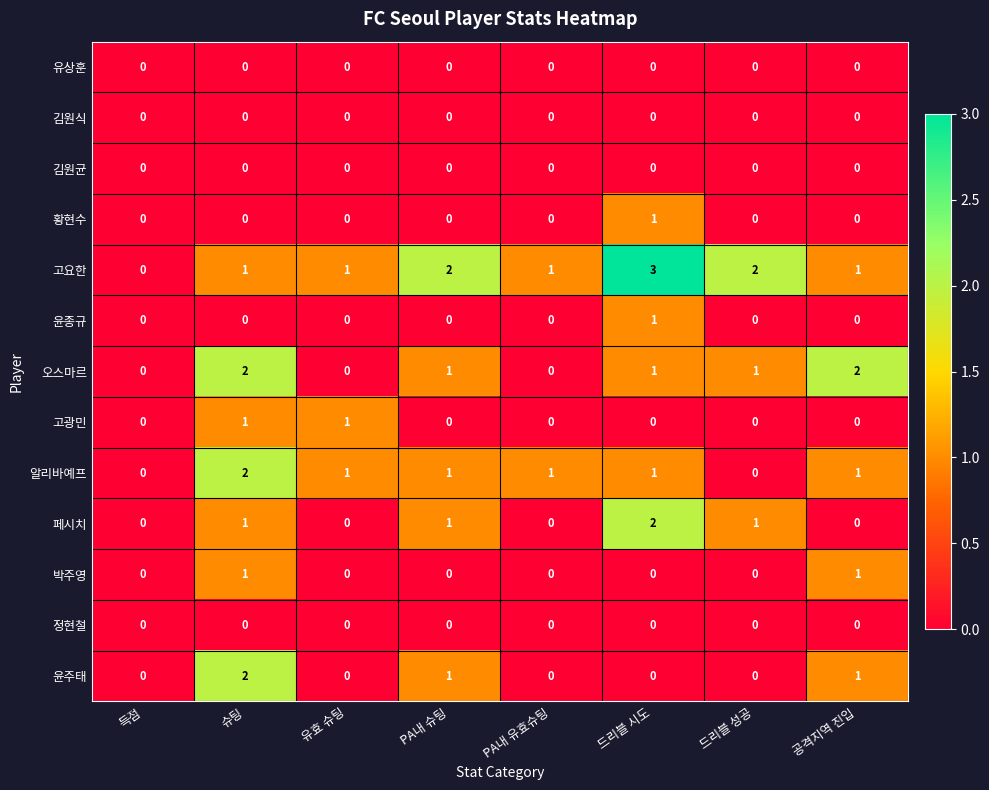

Which series has the largest total across all categories?

고요한